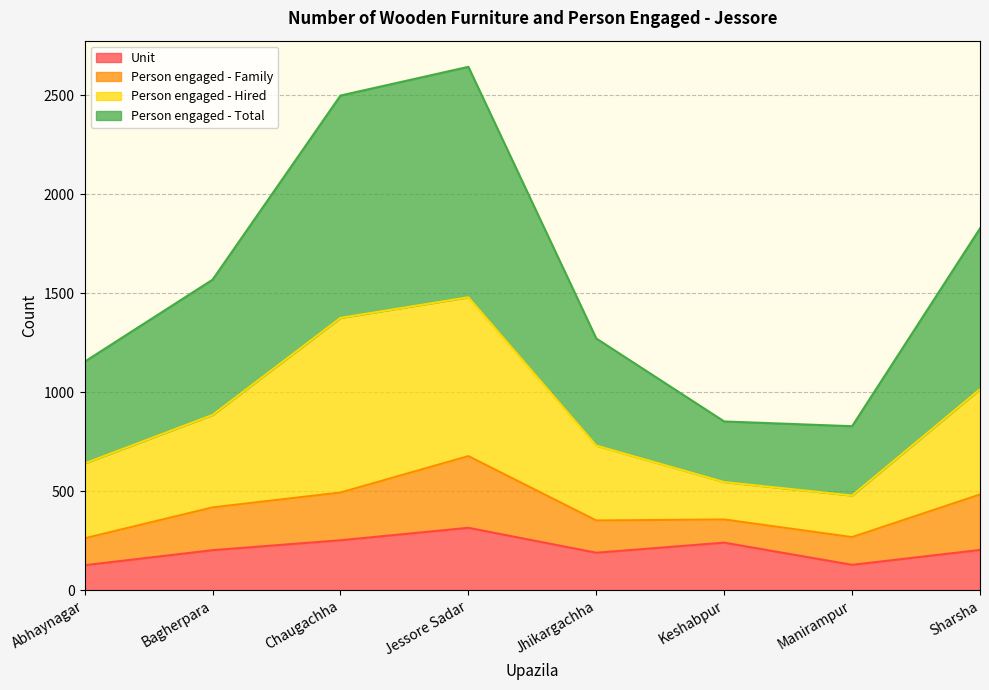

Which category has the highest value in the Unit series?

Jessore Sadar